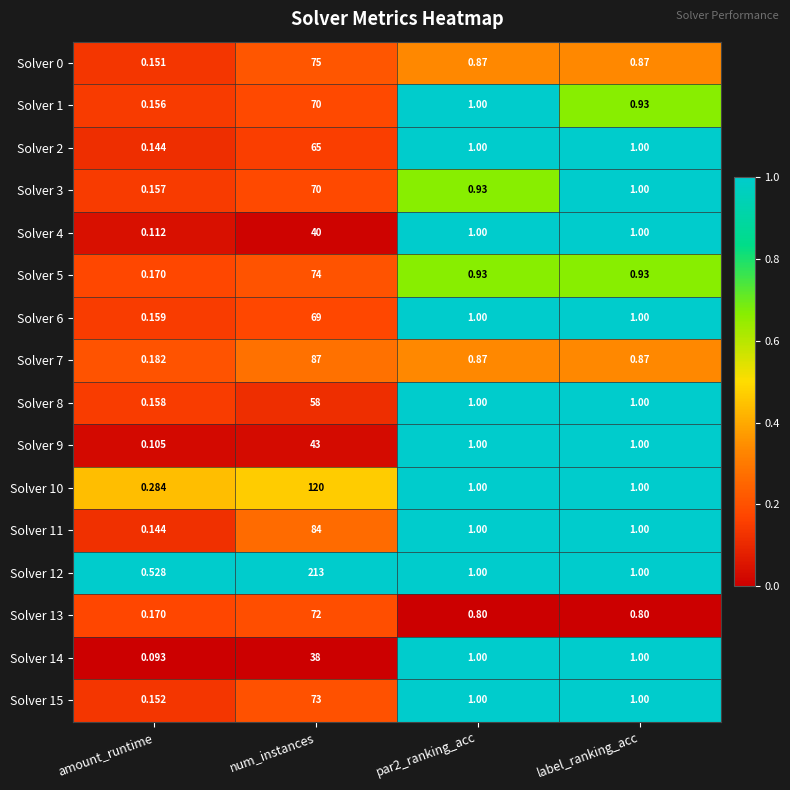

Is the value of Solver 0 at par2_ranking_acc greater than the value of Solver 2 at num_instances?

No